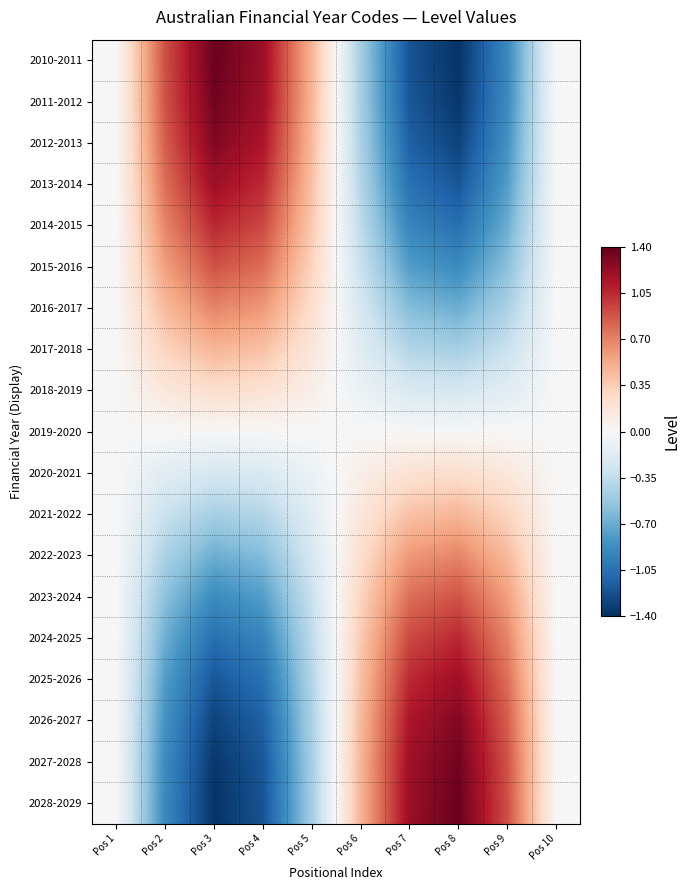

What is the difference between the highest and lowest values at Pos 8?

2.8